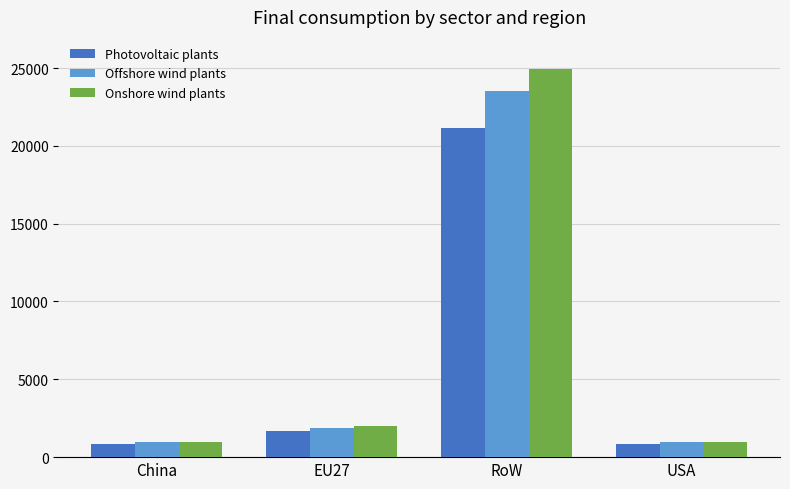

Does the chart contain stacked bars?

No